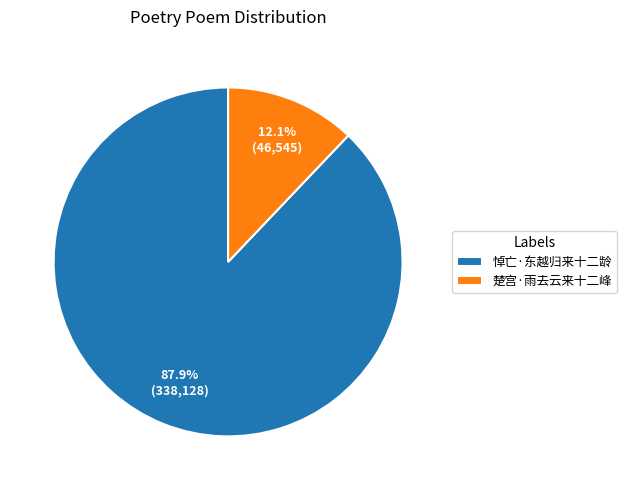

Which slice is the smallest?

楚宫·雨去云来十二峰